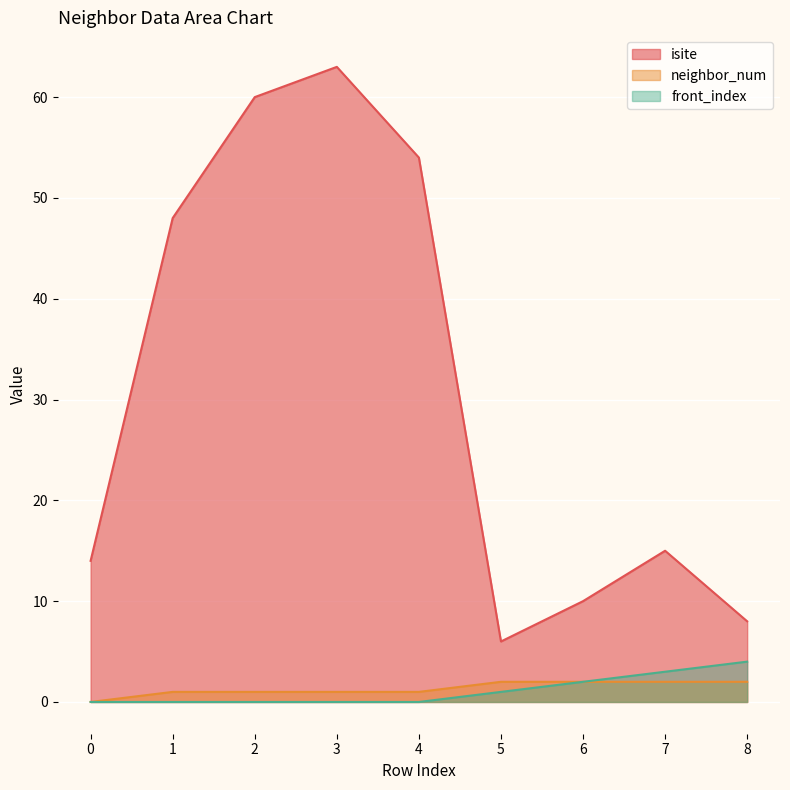

True or false: front_index has more than 1 points higher than both neighbors.

False